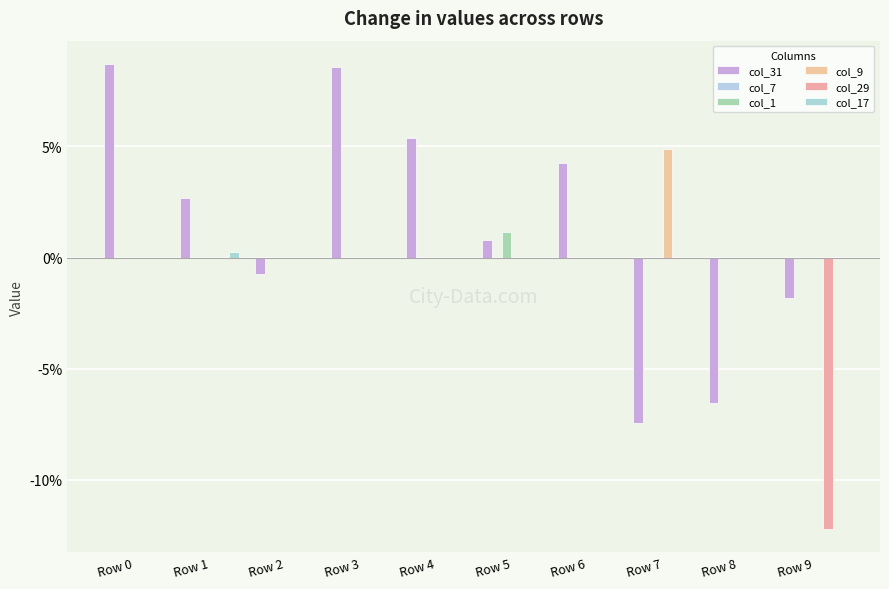

The value of col_17 at Row 4 is 0.0. True or false?

False